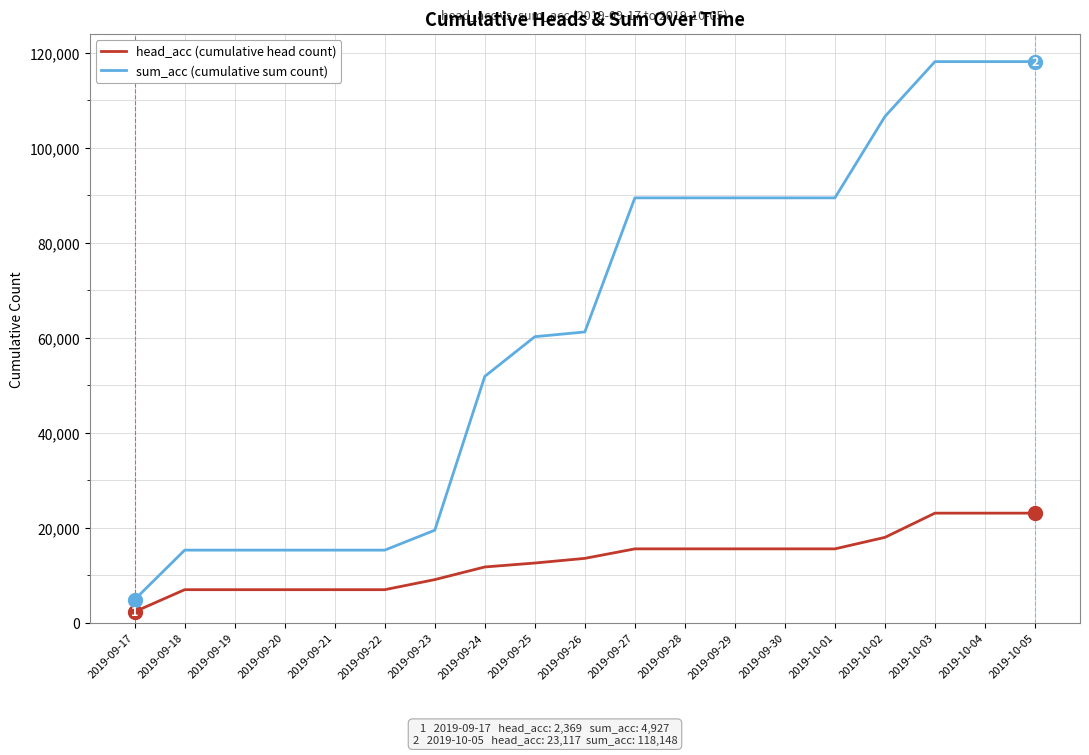

Reading left to right, extract all data points from this chart.

head_acc (cumulative head count): 2369	7007	7007	7007	7007	7007	9126	11787	12617	13599	15599	15599	15599	15599	15599	18017	23117	23117	23117
sum_acc (cumulative sum count): 4927	15333	15333	15333	15333	15333	19522	51903	60253	61255	89472	89472	89472	89472	89472	106598	118148	118148	118148